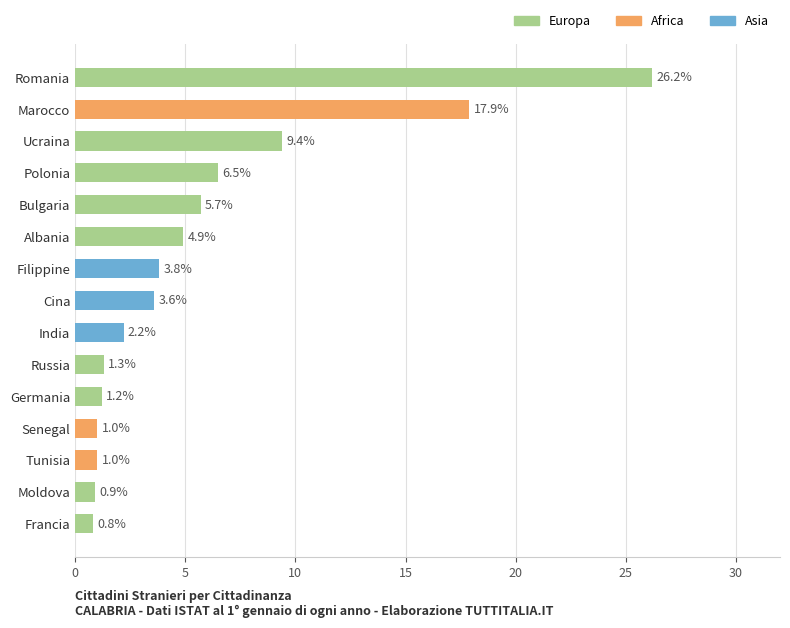

What is the change in value from Marocco to Francia?

-17.1